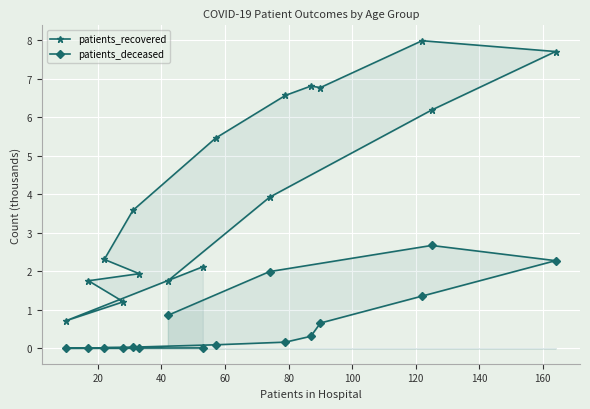

What is the difference between the maximum and second lowest values in the patients_deceased series?

2.7